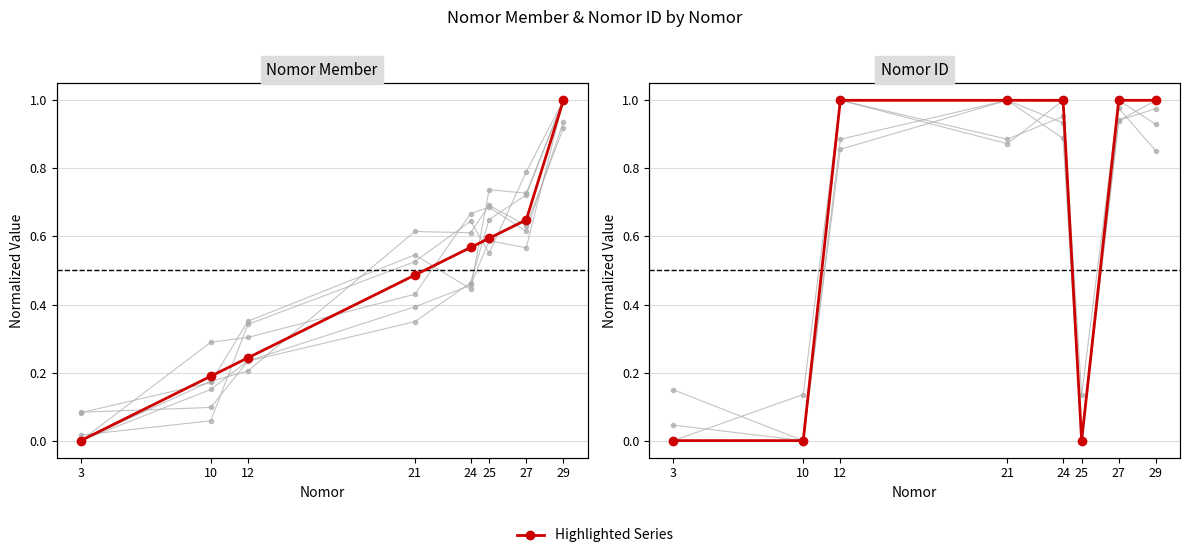

What is the value of the Nomor Member point at the 6th from the left?

0.6